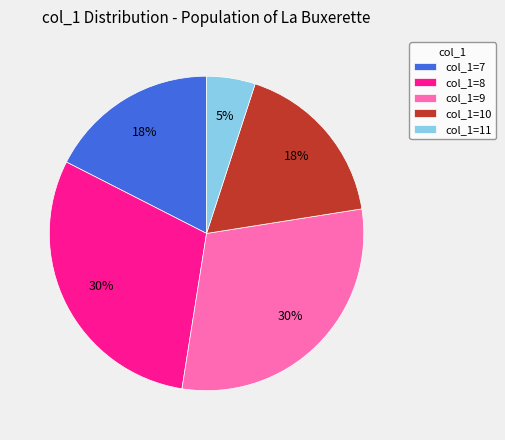

Between col_1=7 and col_1=8, which is larger?

col_1=8